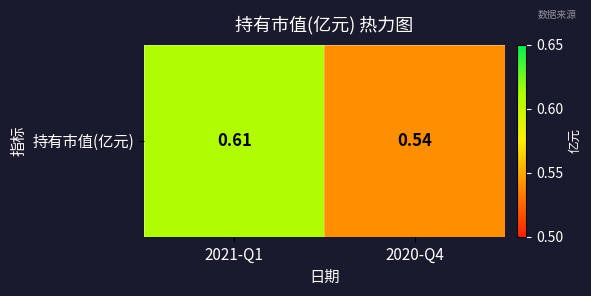

Reading left to right, extract all data points from this chart.

0.6	0.5